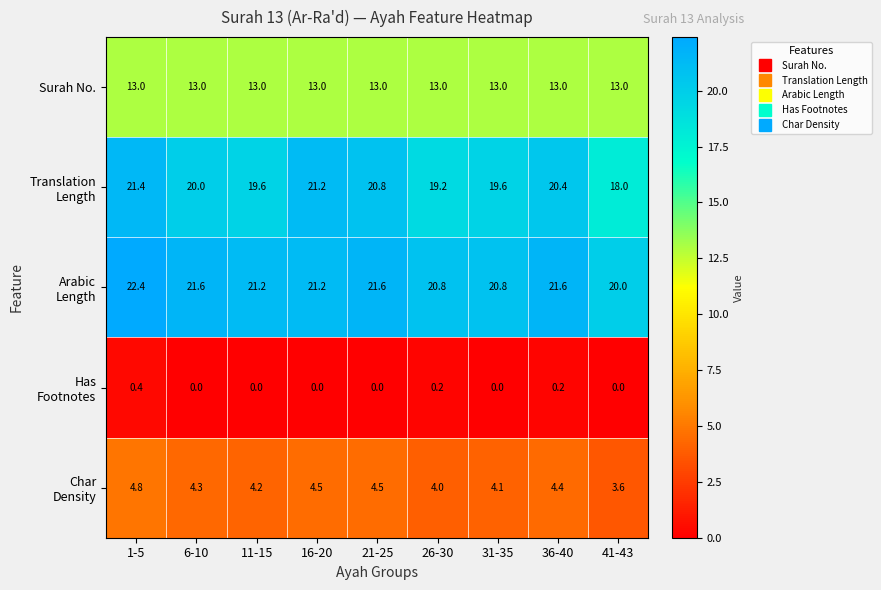

At how many categories does at least one series exceed 2?

9